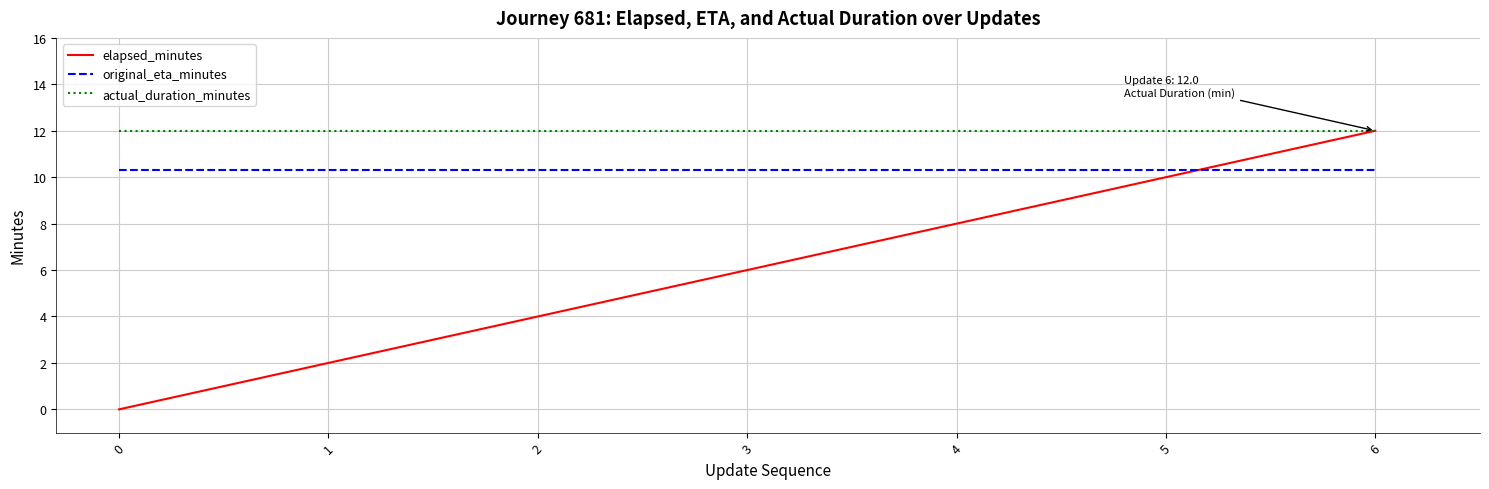

Reading left to right, what are all the values shown in this chart?

elapsed_minutes: 0.0	2.0	4.0	6.0	8.0	10.0	12.0
original_eta_minutes: 10.3	10.3	10.3	10.3	10.3	10.3	10.3
actual_duration_minutes: 12.0	12.0	12.0	12.0	12.0	12.0	12.0